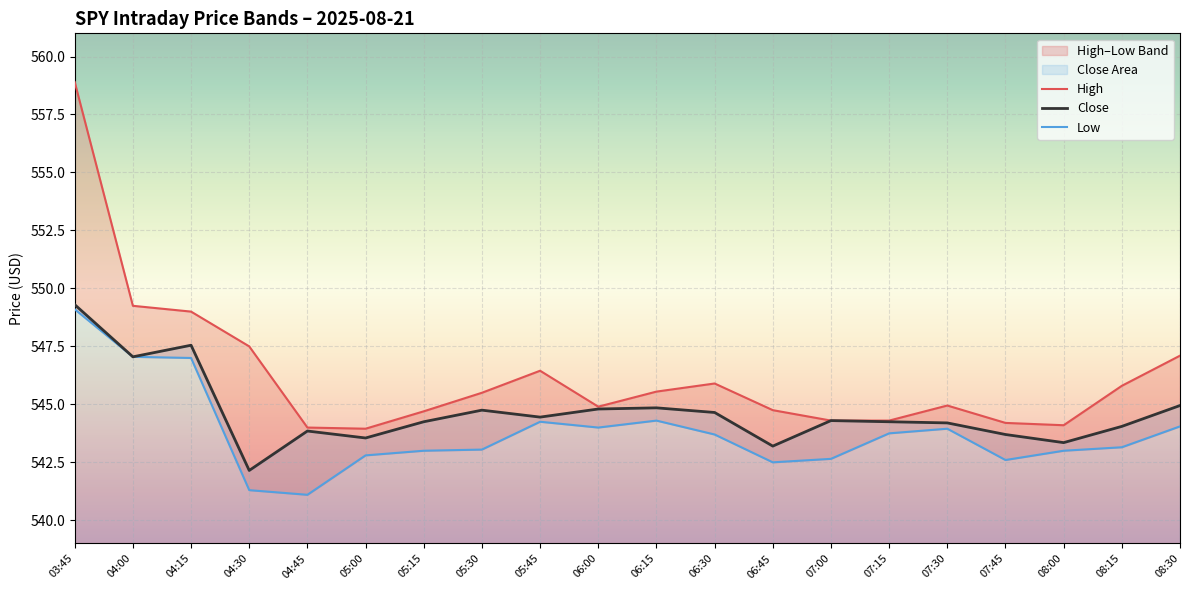

List the labels in order of Low value, largest first.

03:45, 04:00, 04:15, 06:15, 05:45, 08:30, 06:00, 07:30, 07:15, 06:30, 08:15, 05:30, 05:15, 08:00, 05:00, 07:00, 07:45, 06:45, 04:30, 04:45